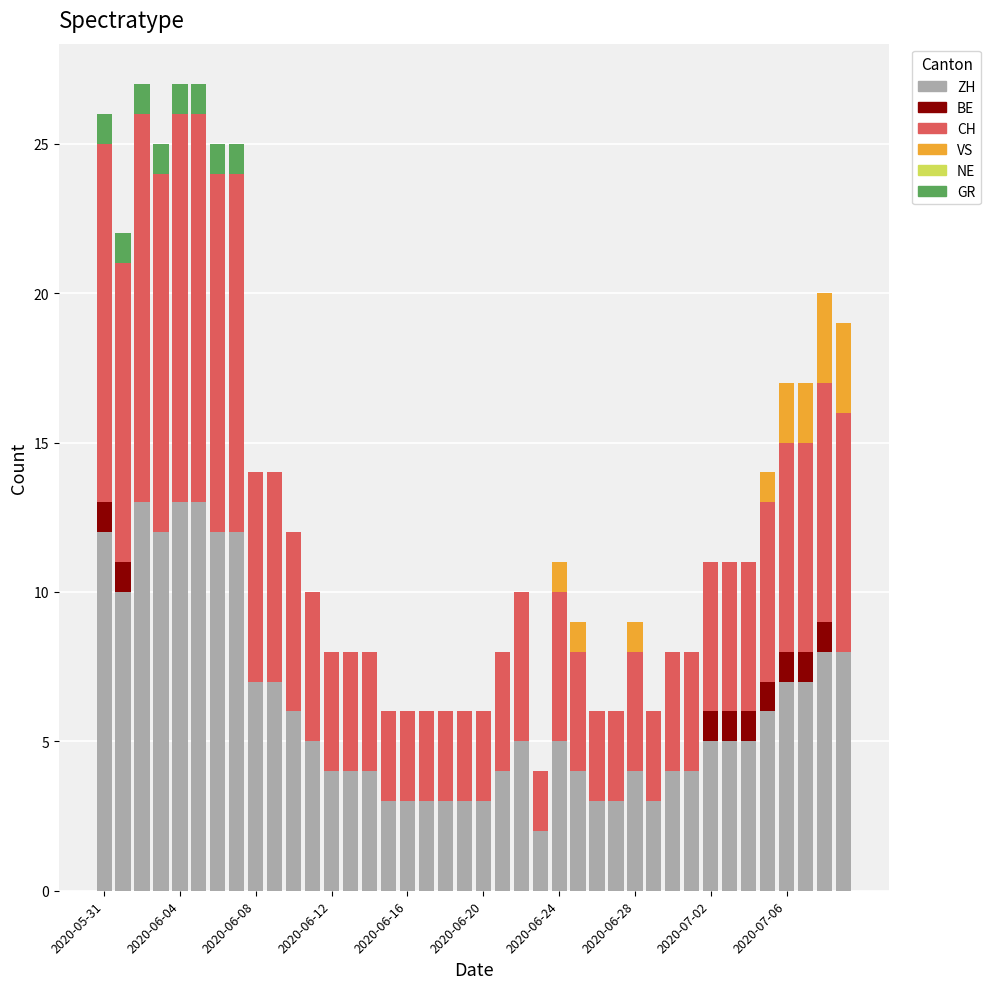

What is the maximum value for ZH?

13